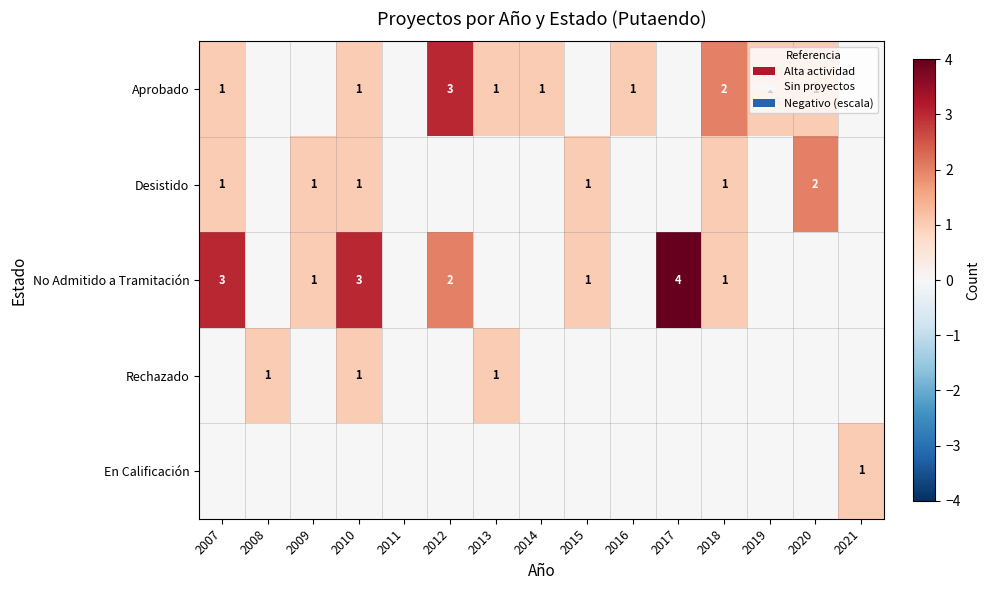

What is the total value across all series at 2009?

2